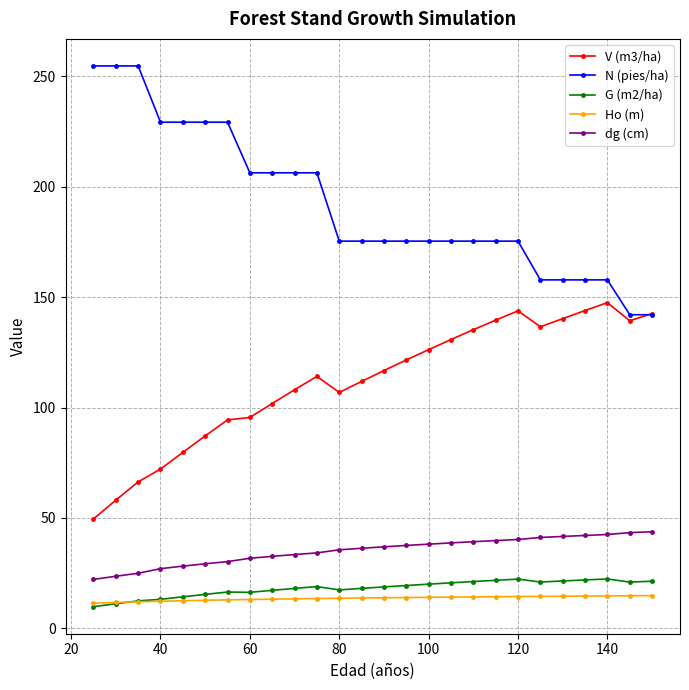

True or false: dg (cm) and G (m2/ha) intersect in this chart.

False